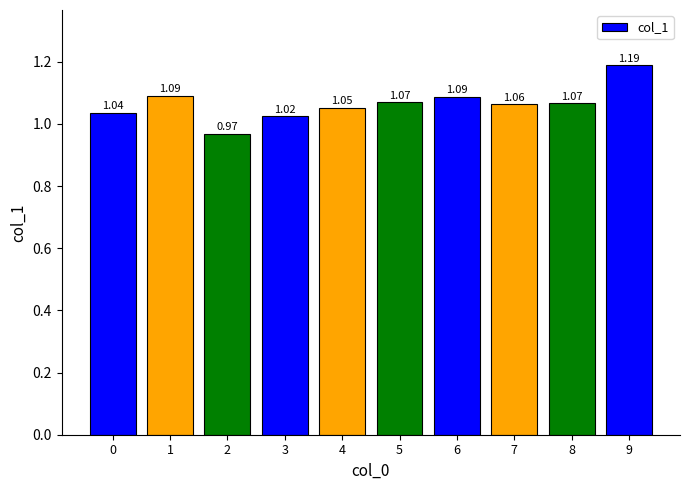

What is the sum of the values at 2 and 1?

2.1